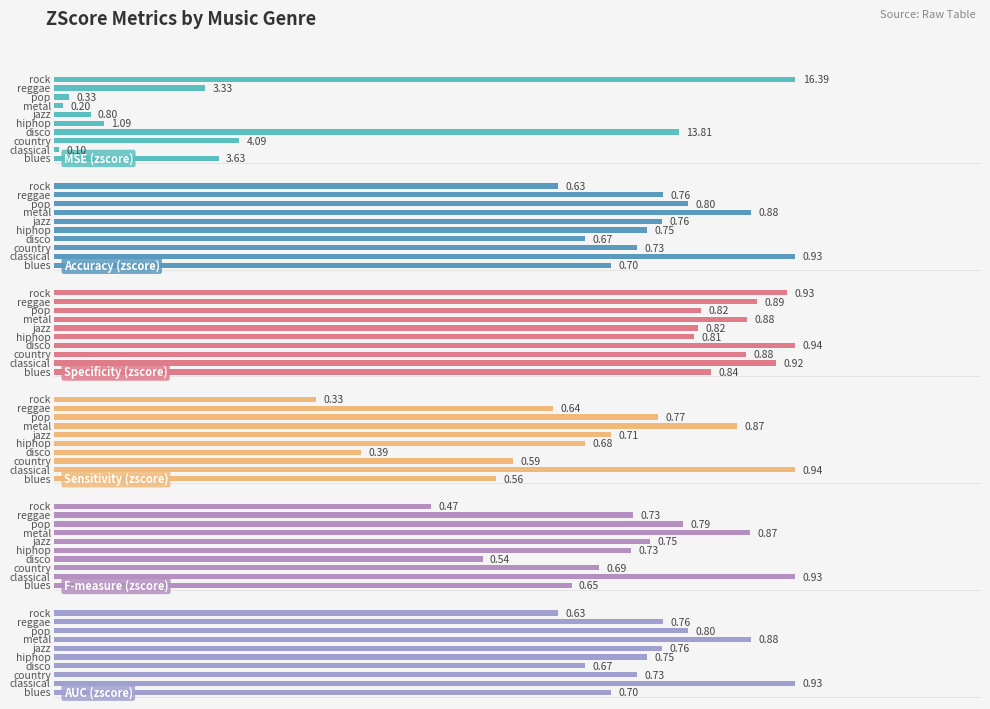

Is it true that F-measure (zscore) equals 1.0 at 5?

False